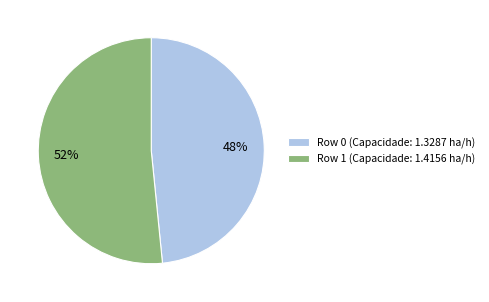

Which has a higher value, Row 0 or Row 1?

Row 1